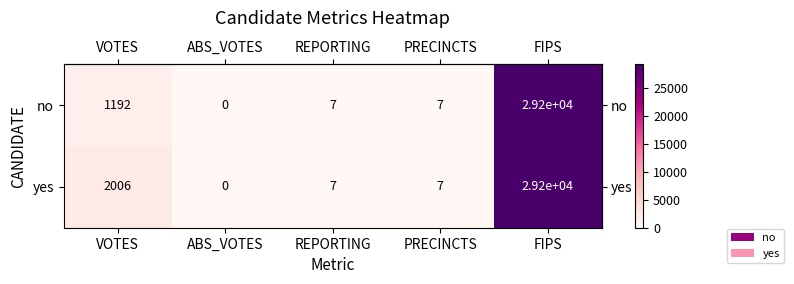

At which category does the chart reach its minimum across all series?

ABS_VOTES